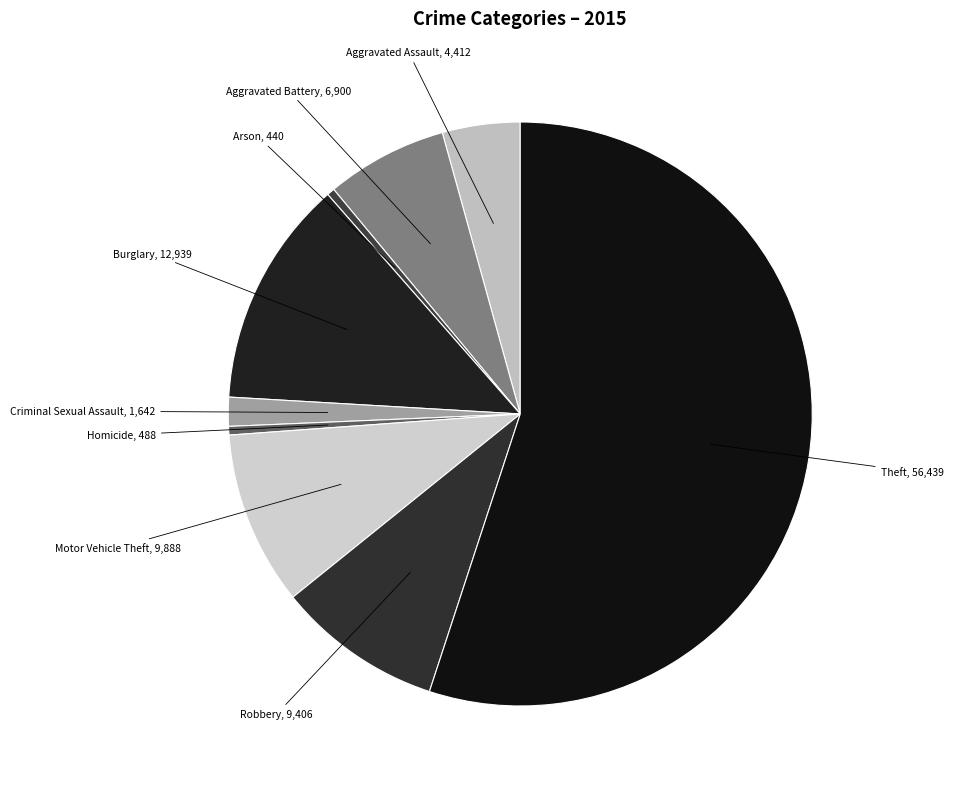

True or false: Criminal Sexual Assault accounts for 2% of the total.

True